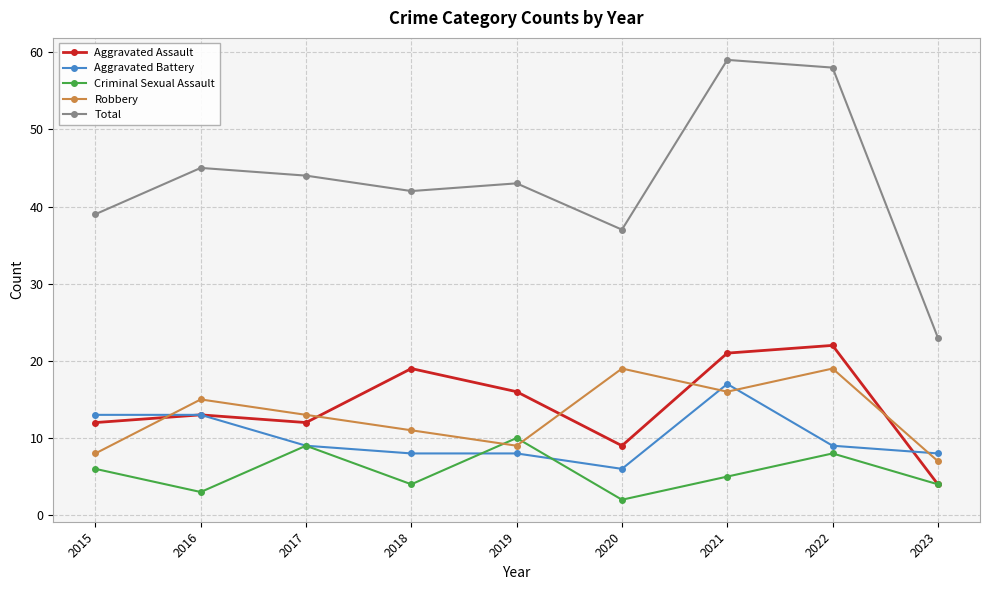

What is the average value of the Criminal Sexual Assault series?

6